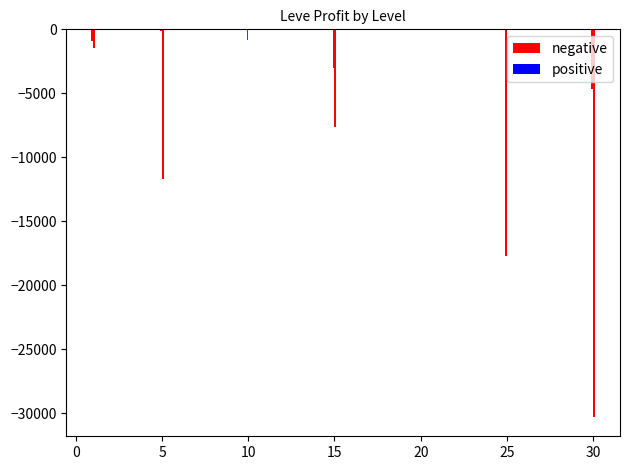

What position from the left is 5?

3